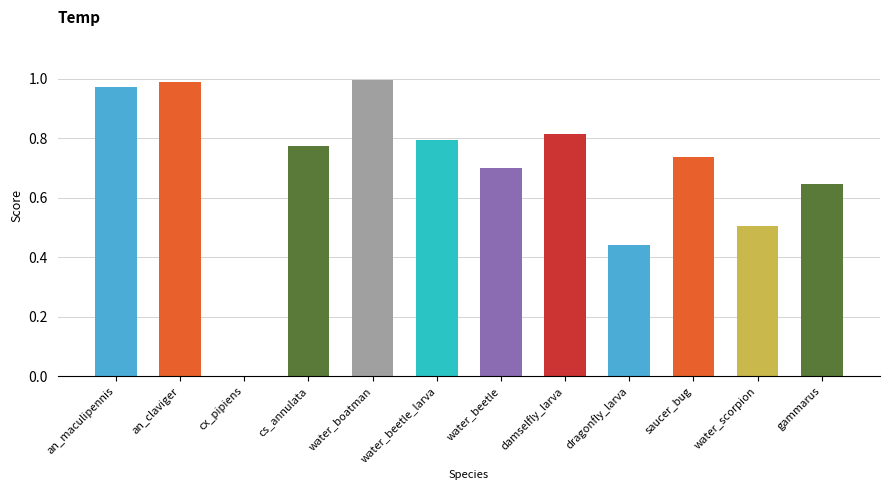

What is the sum of all values?

8.4